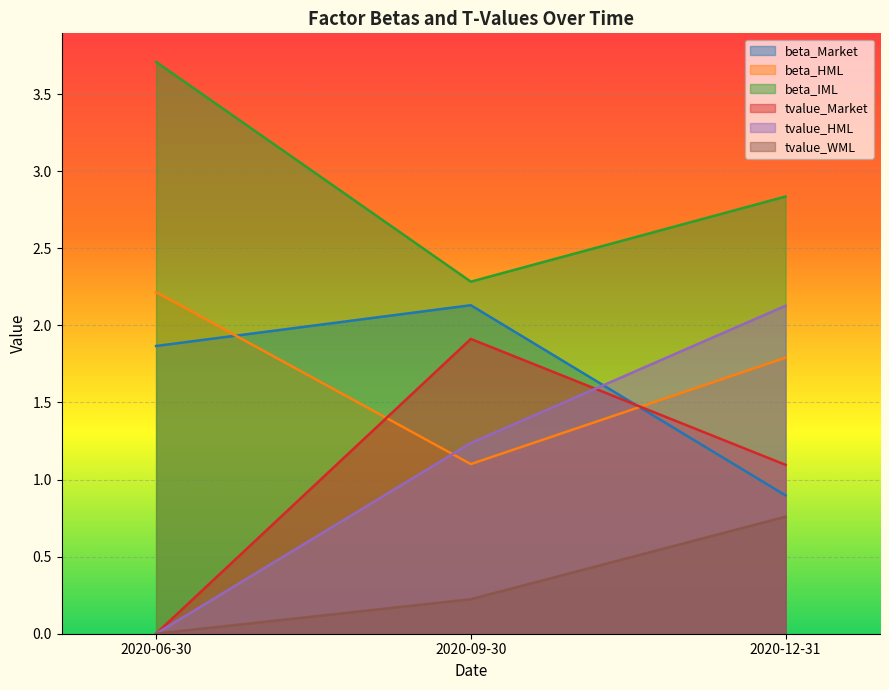

The tvalue_WML series shows 0.1 at 2020-09-30. True or false?

False